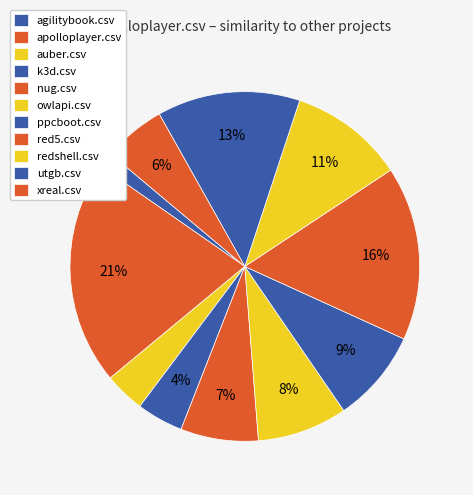

Is there a majority slice in this chart?

No